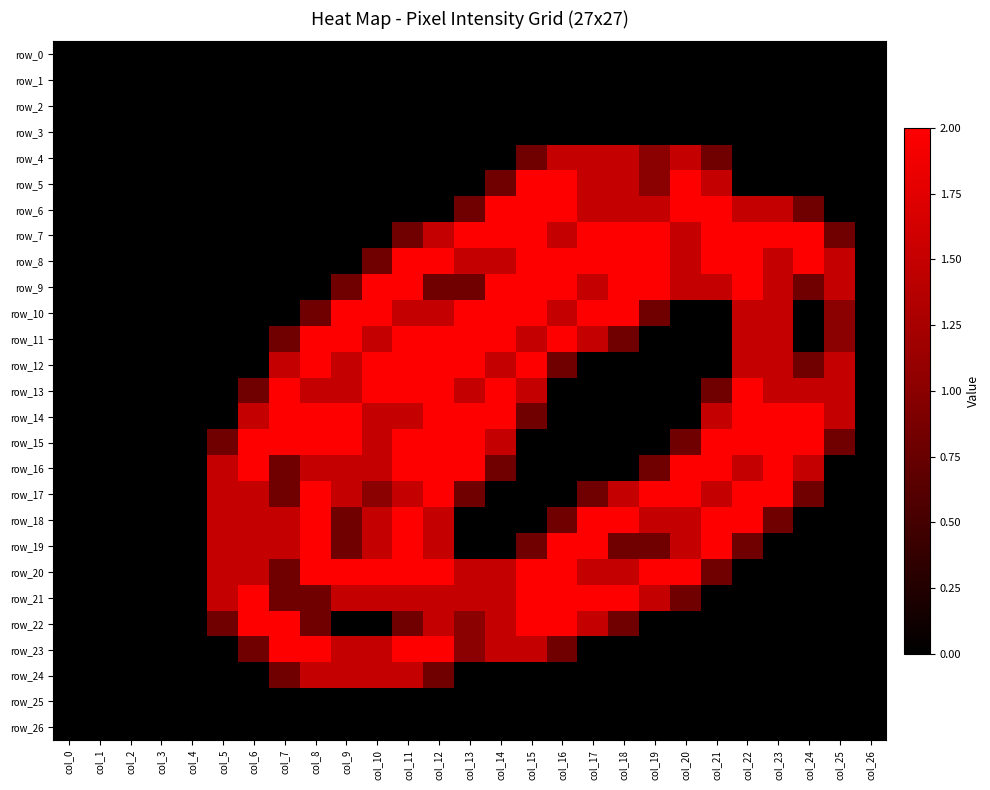

Which label corresponds to the smallest value in the chart?

col_0